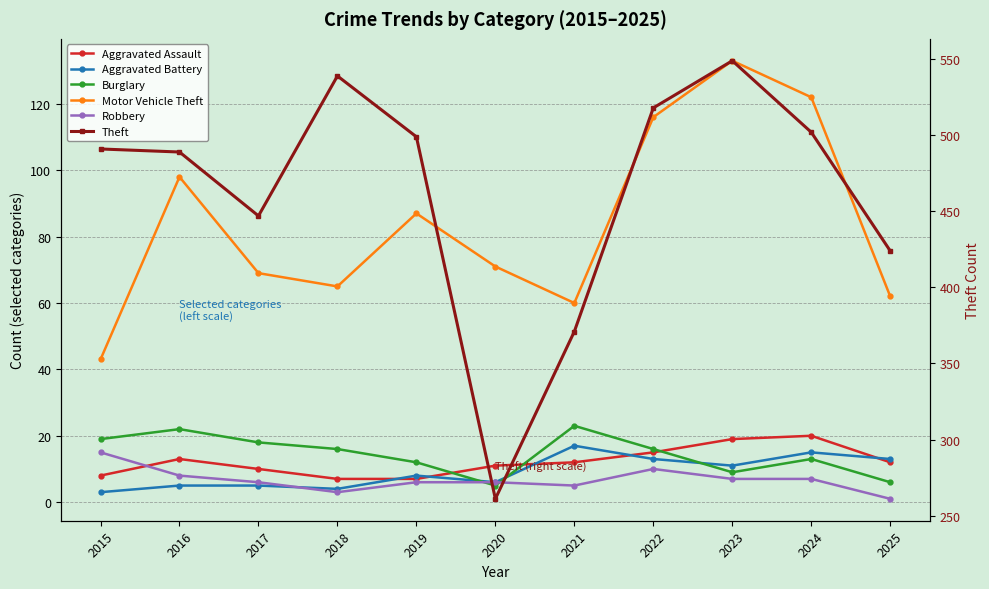

Rank the categories by Burglary value from highest to lowest.

2021, 2016, 2015, 2017, 2018, 2022, 2024, 2019, 2023, 2025, 2020